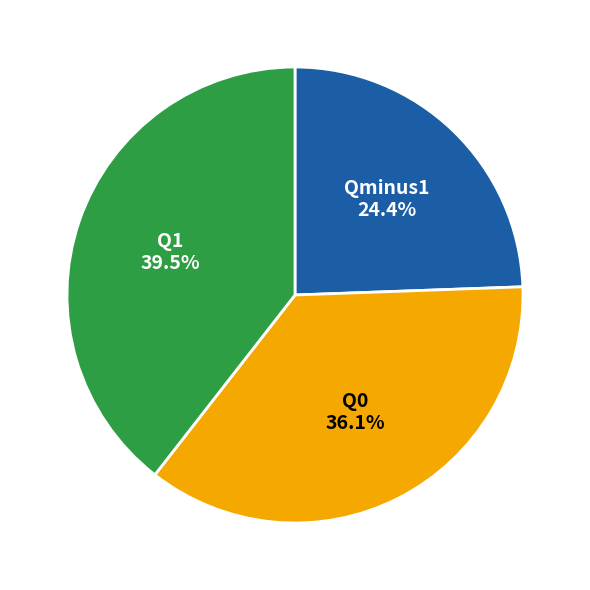

Approximately how many times larger is the value at Qminus1 compared to Q1?

0.6